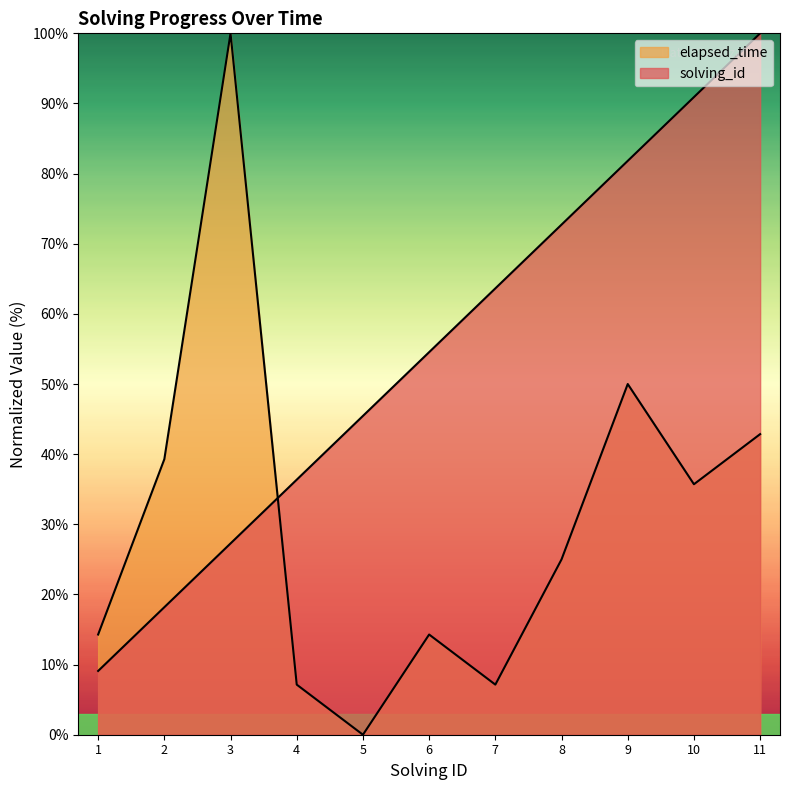

True or false: solving_id has more than 0 interior local peaks.

False